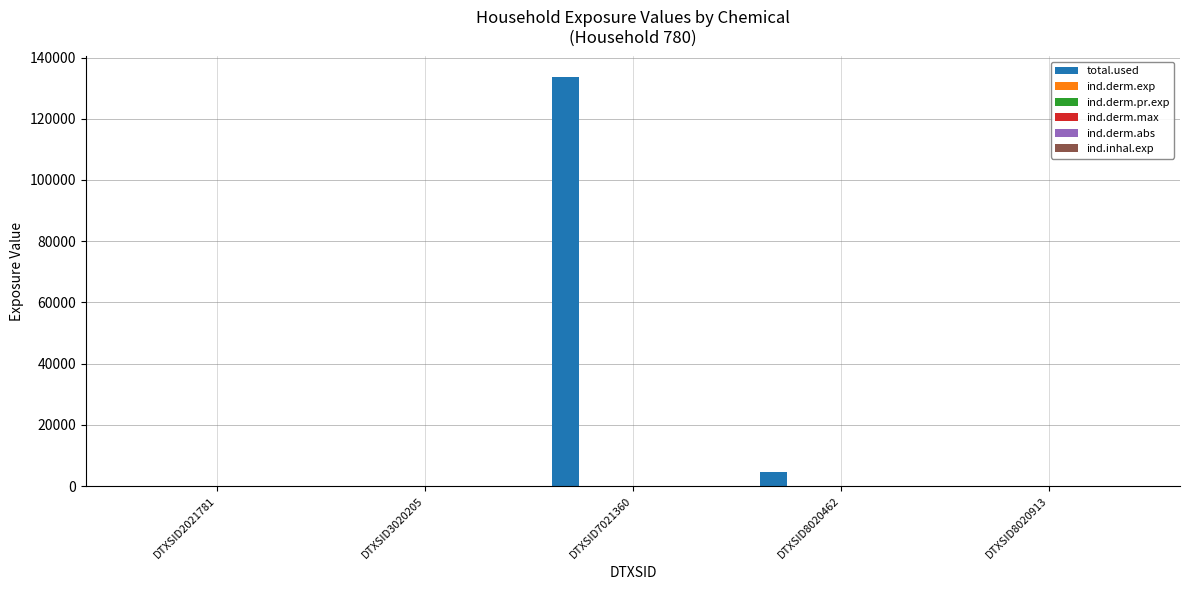

At which category is the sum across all series the highest?

DTXSID7021360